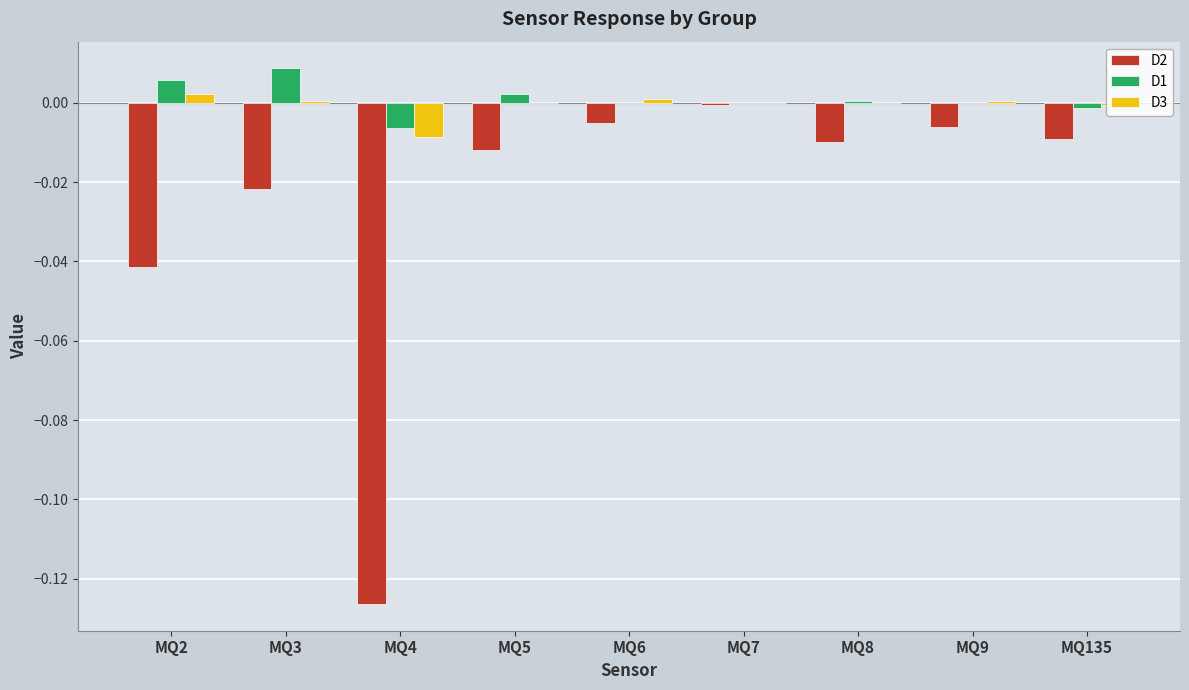

Is the value of D3 at MQ2 greater than the value of D2 at MQ6?

Yes